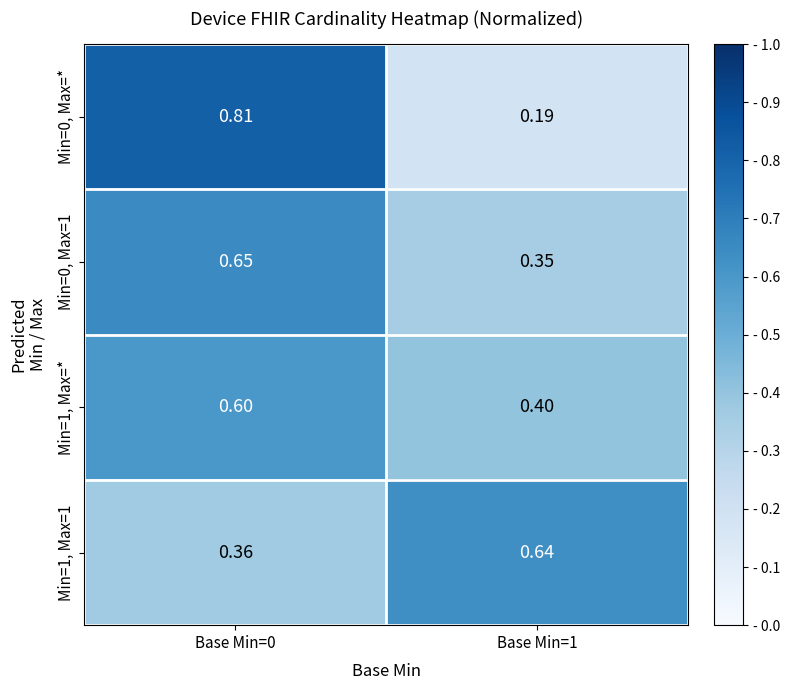

Which series has the largest total across all categories?

Min=0, Max=*